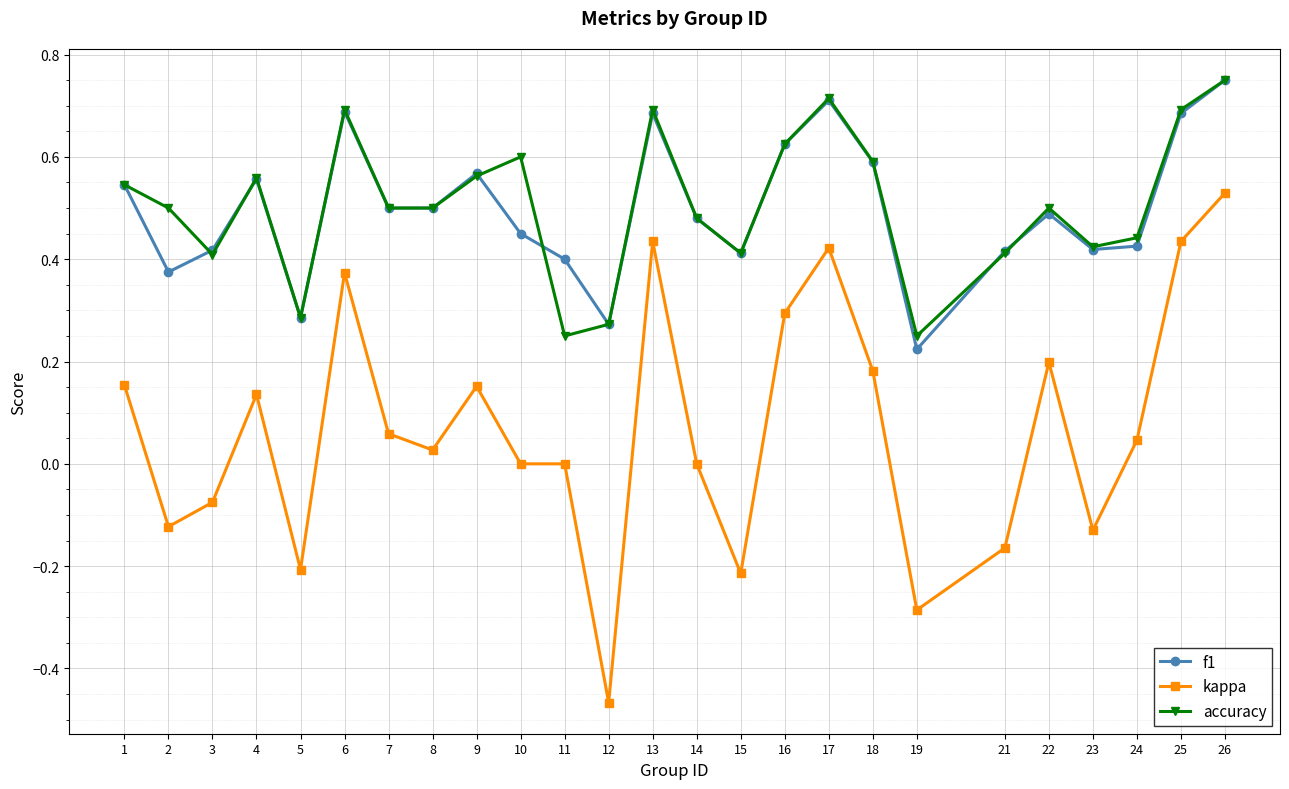

In f1, how many points are higher than both neighbors (excluding endpoints)?

6